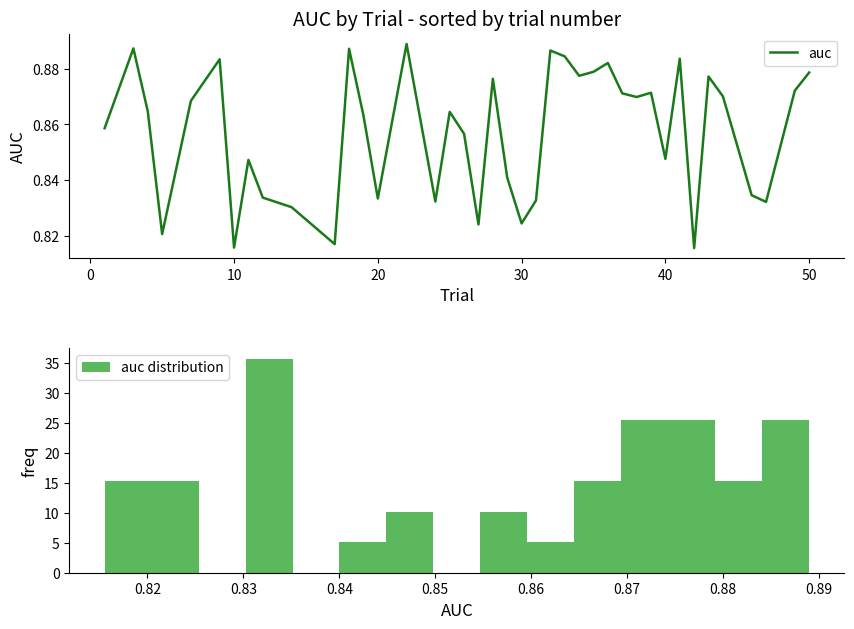

How many data points does each series have?

40